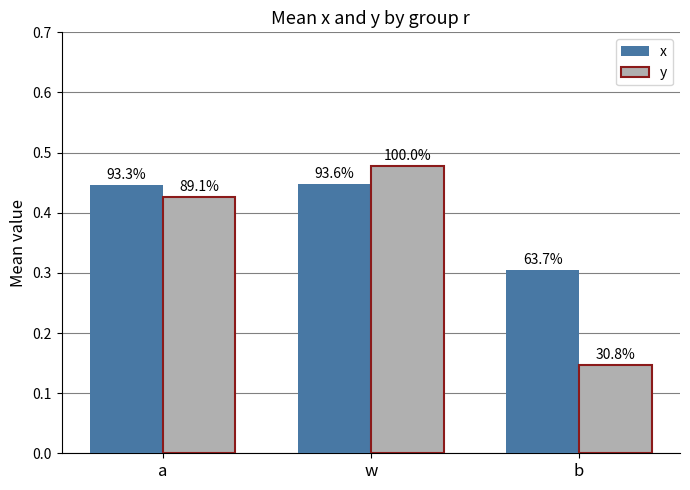

Between b and w, which is larger?

w